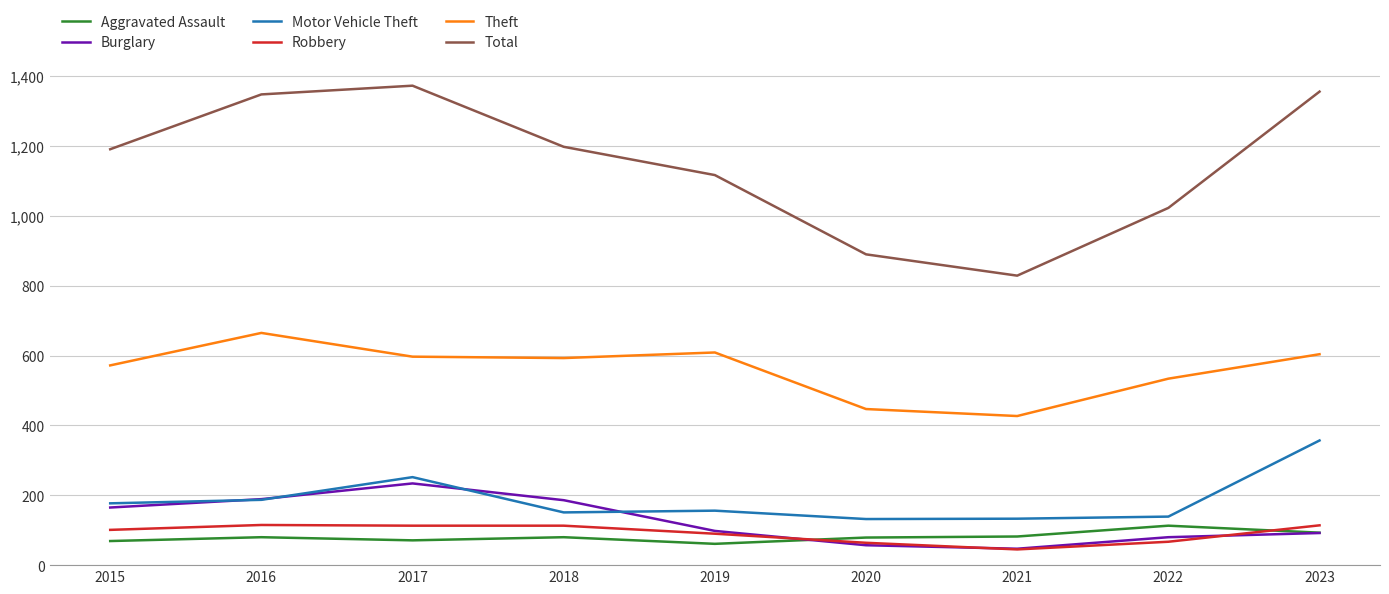

What is the difference between the maximum and minimum values in the Burglary series?

187